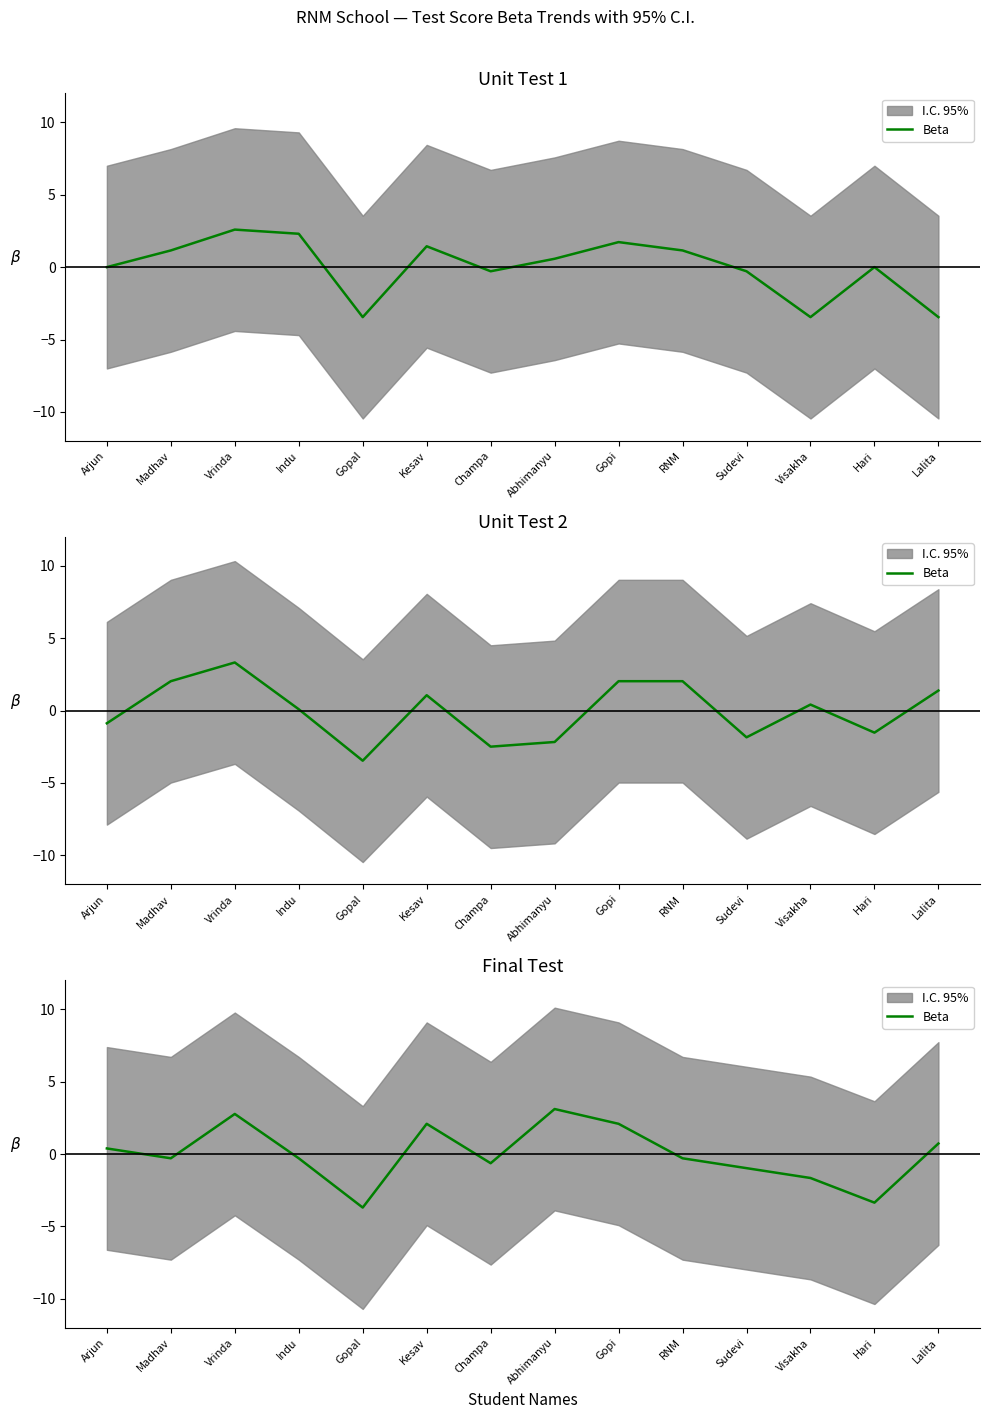

How many lines are shown in the chart?

1